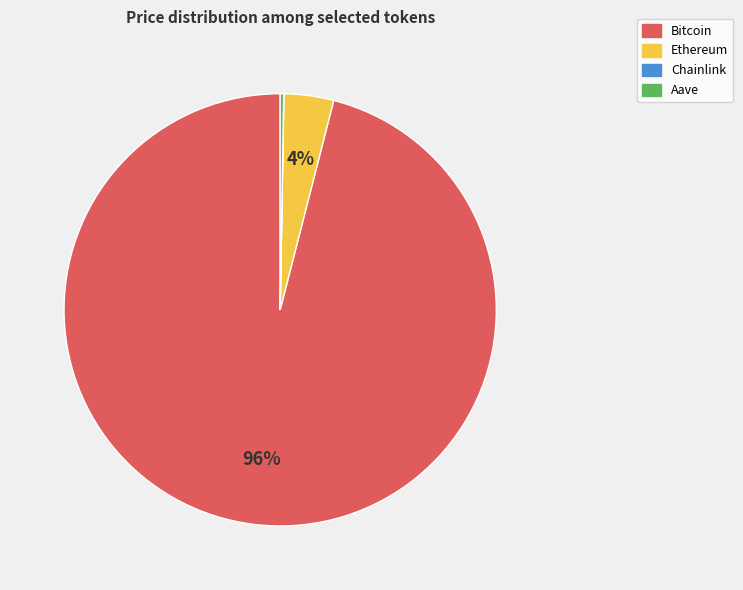

Which slice is the largest?

Bitcoin